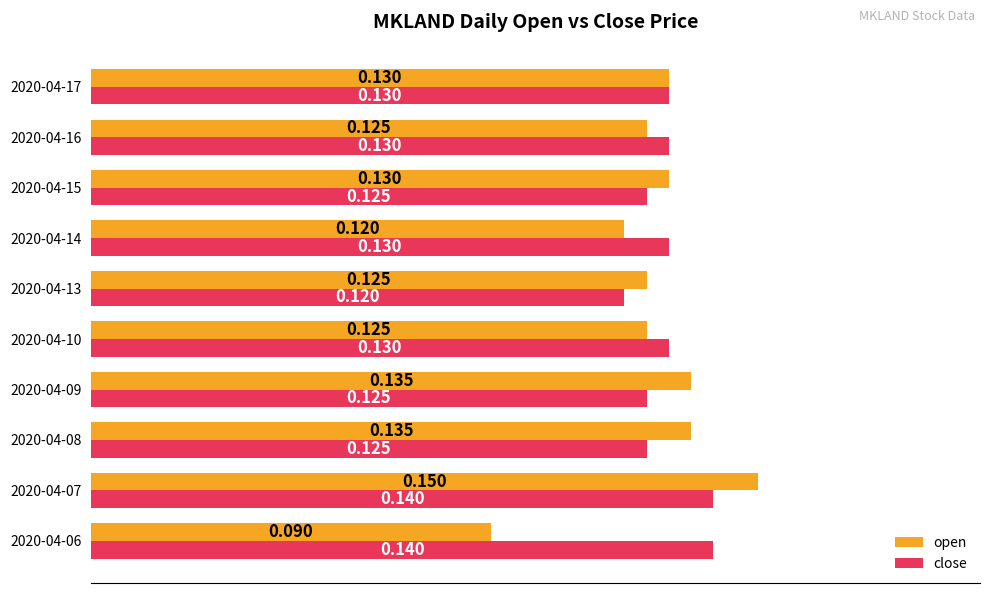

Rank the series by their average value, from lowest to highest.

open, close